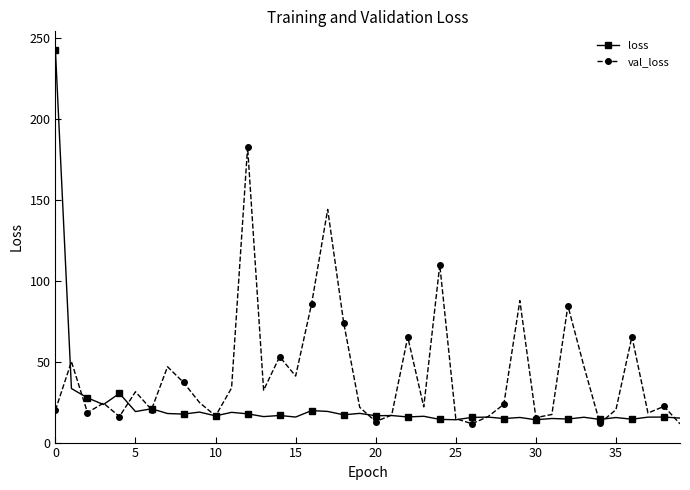

What are all the series names shown in the legend?

loss, val_loss